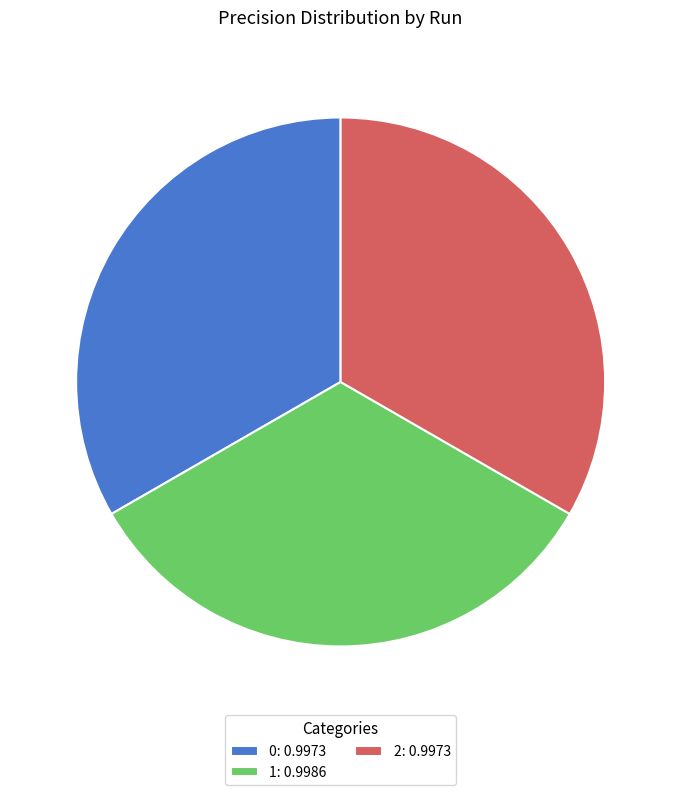

True or false: 2: 0.9973 accounts for 42% of the total.

False